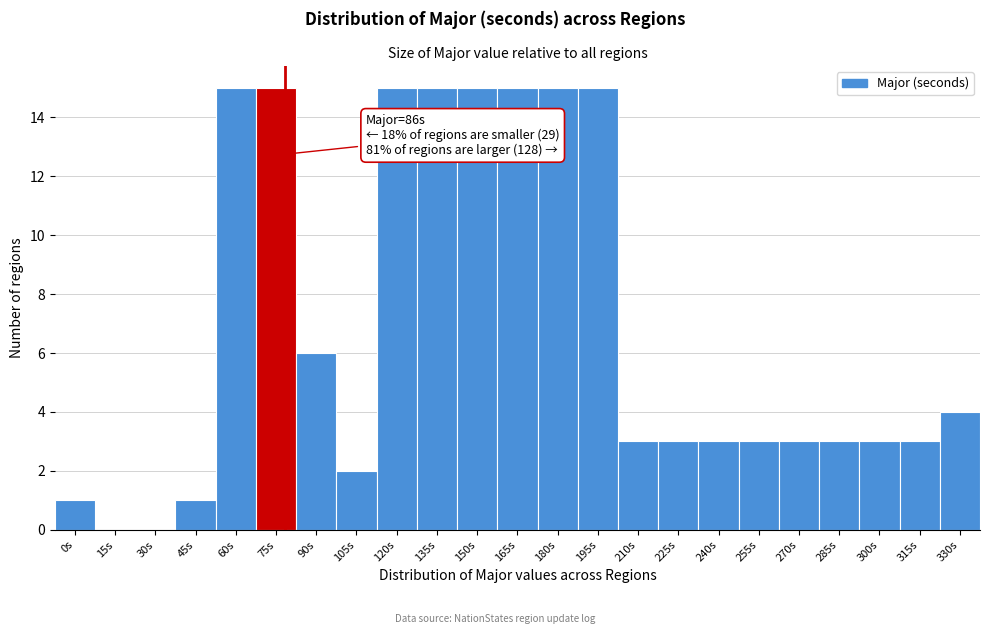

Reading right to left, extract all data points from this chart.

330s=4	315s=3	300s=3	285s=3	270s=3	255s=3	240s=3	225s=3	210s=3	195s=15	180s=15	165s=15	150s=15	135s=15	120s=15	105s=2	90s=6	75s=15	60s=15	45s=1	30s=0	15s=0	0s=1